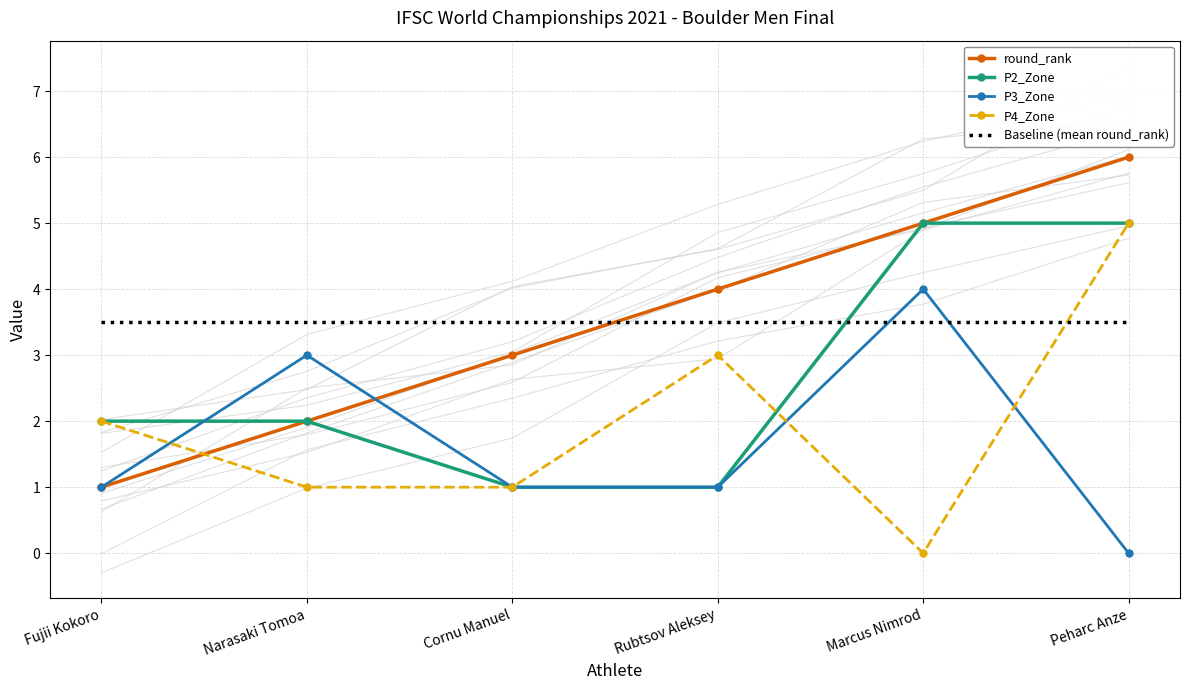

Reading left to right, list all the values displayed in this chart.

round_rank: 1.0	2.0	3.0	4.0	5.0	6.0
P2_Zone: 2.0	2.0	1.0	1.0	5.0	5.0
P3_Zone: 1.0	3.0	1.0	1.0	4.0	0.0
P4_Zone: 2.0	1.0	1.0	3.0	0.0	5.0
Baseline (mean round_rank): 3.5	3.5	3.5	3.5	3.5	3.5